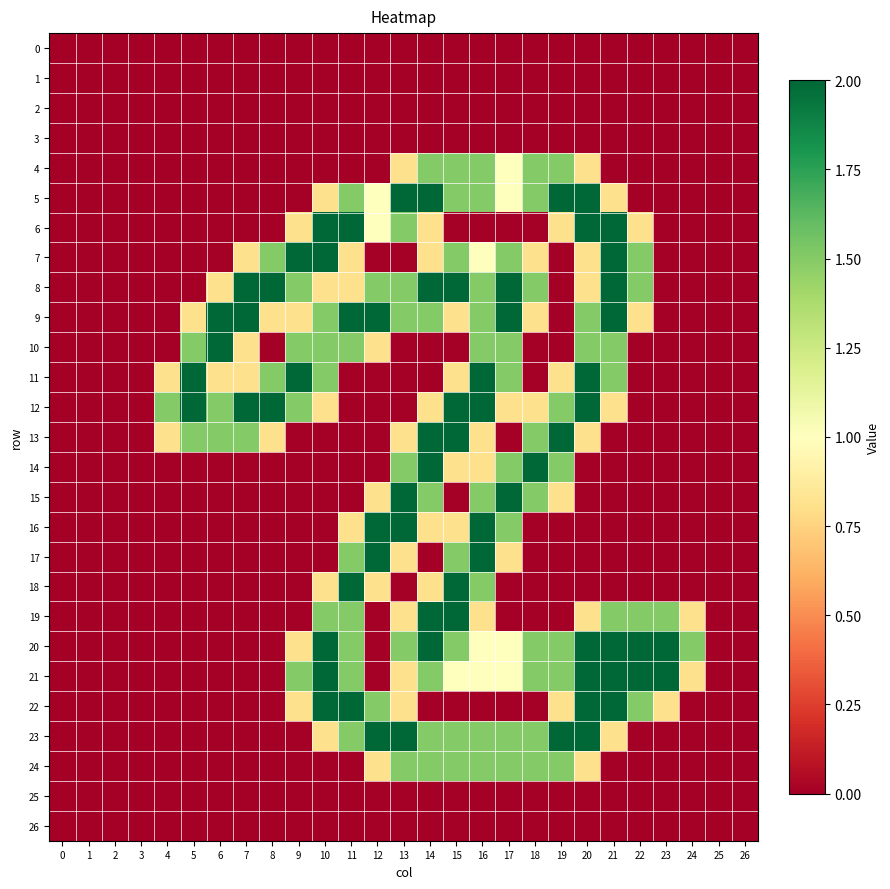

Rank the series by their maximum value, from highest to lowest.

row_5, row_6, row_7, row_8, row_9, row_10, row_11, row_12, row_13, row_14, row_15, row_16, row_17, row_18, row_19, row_20, row_21, row_22, row_23, row_4, row_24, row_0, row_1, row_2, row_3, row_25, row_26